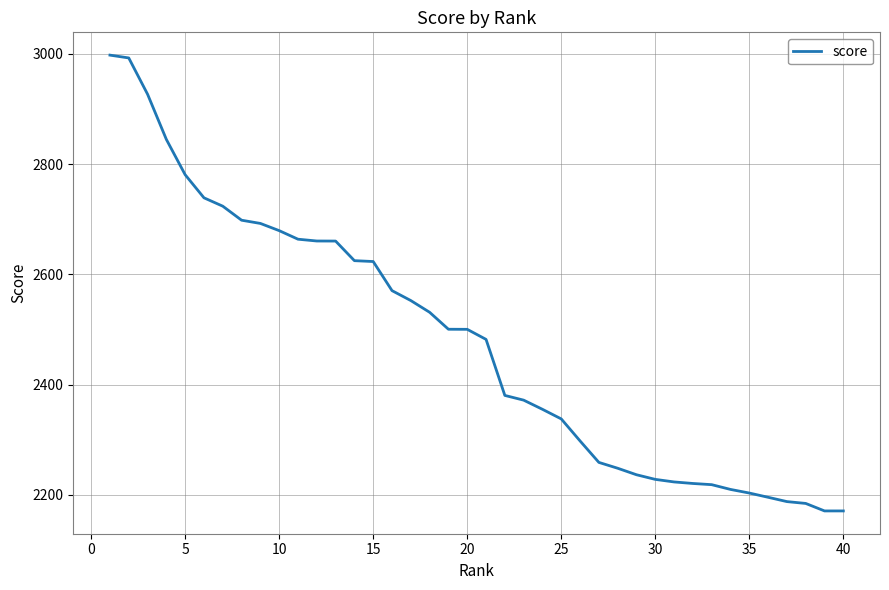

How many values exceed 2500?

20